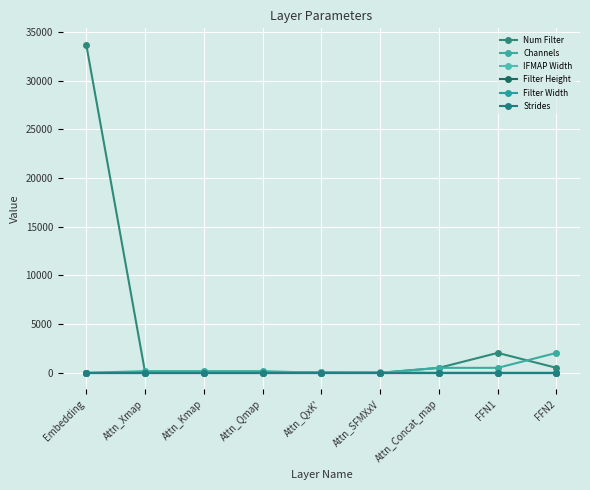

Does the chart display data point markers on the line(s)?

Yes